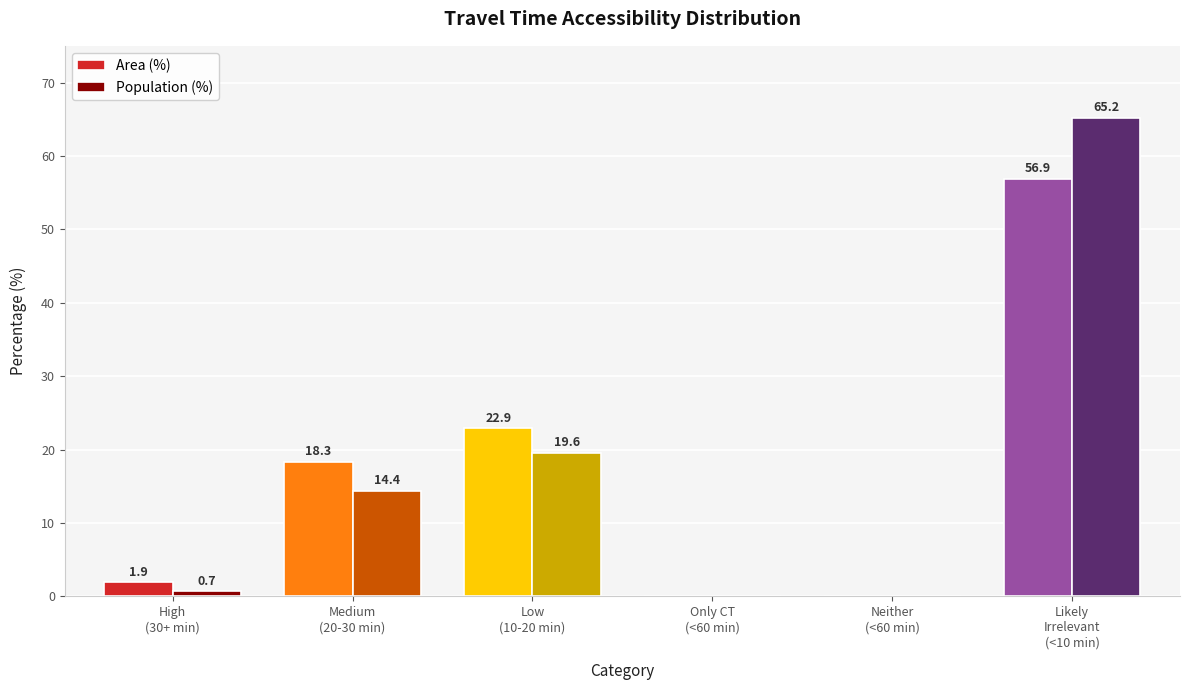

Which series has the largest total across all categories?

Area (%)